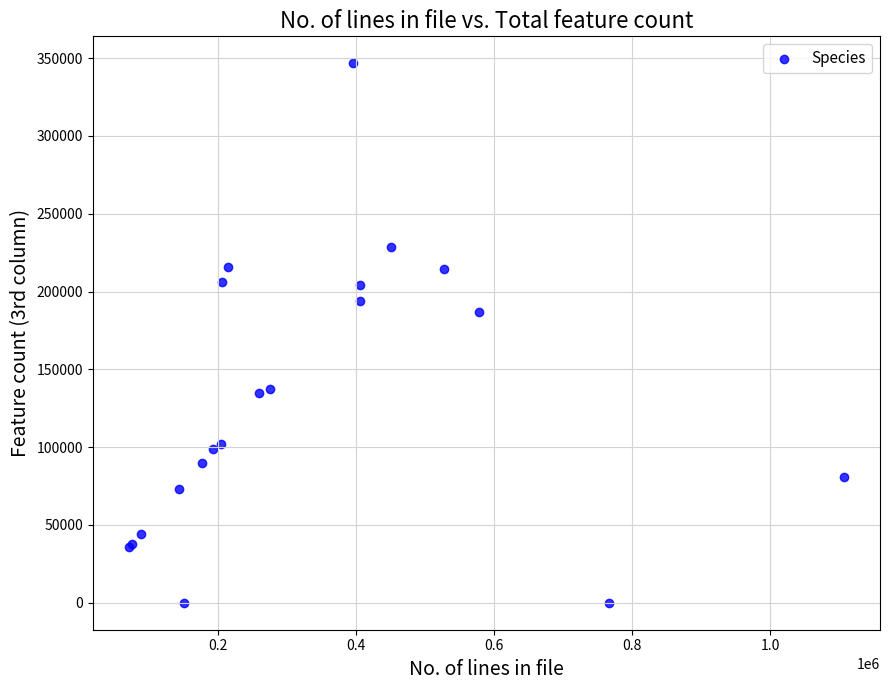

What Y value in the scatter plot is closest to 173325?

186982